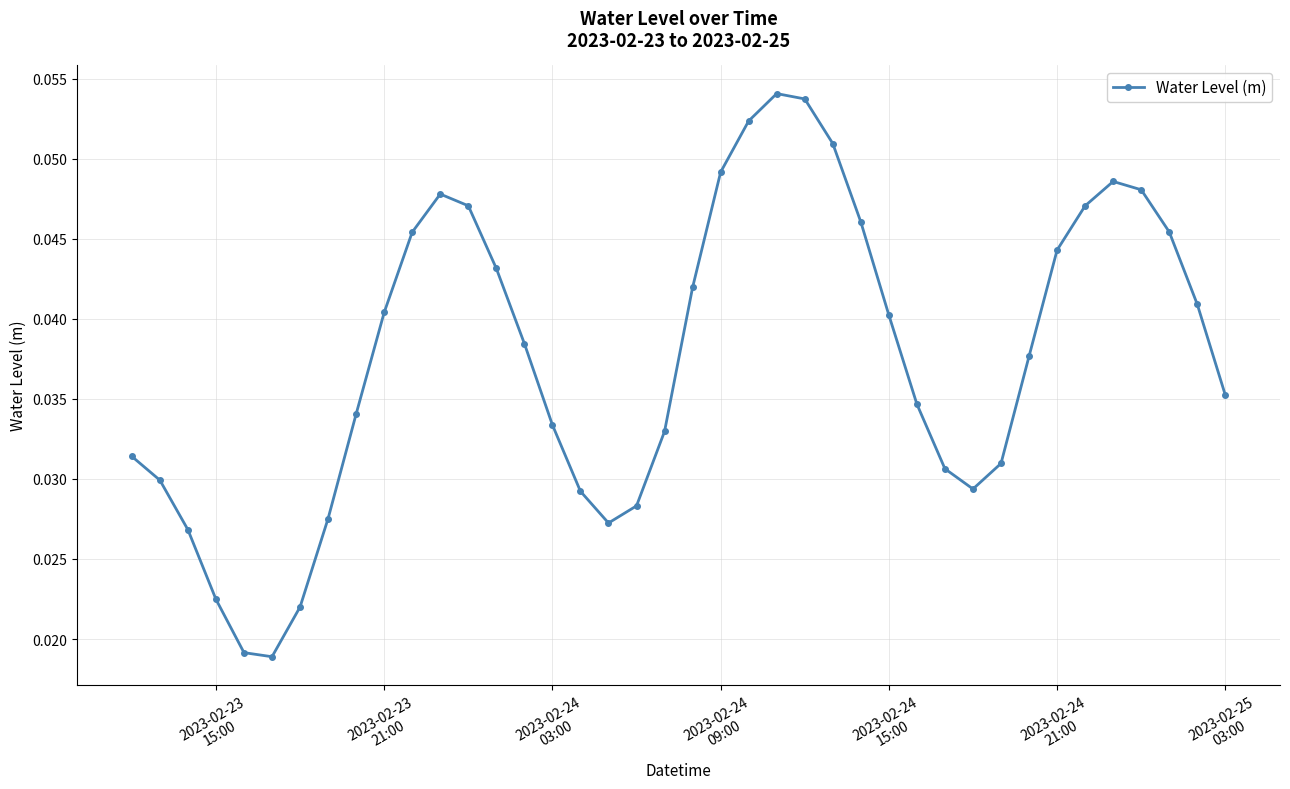

How many values are between 0 and 1?

40